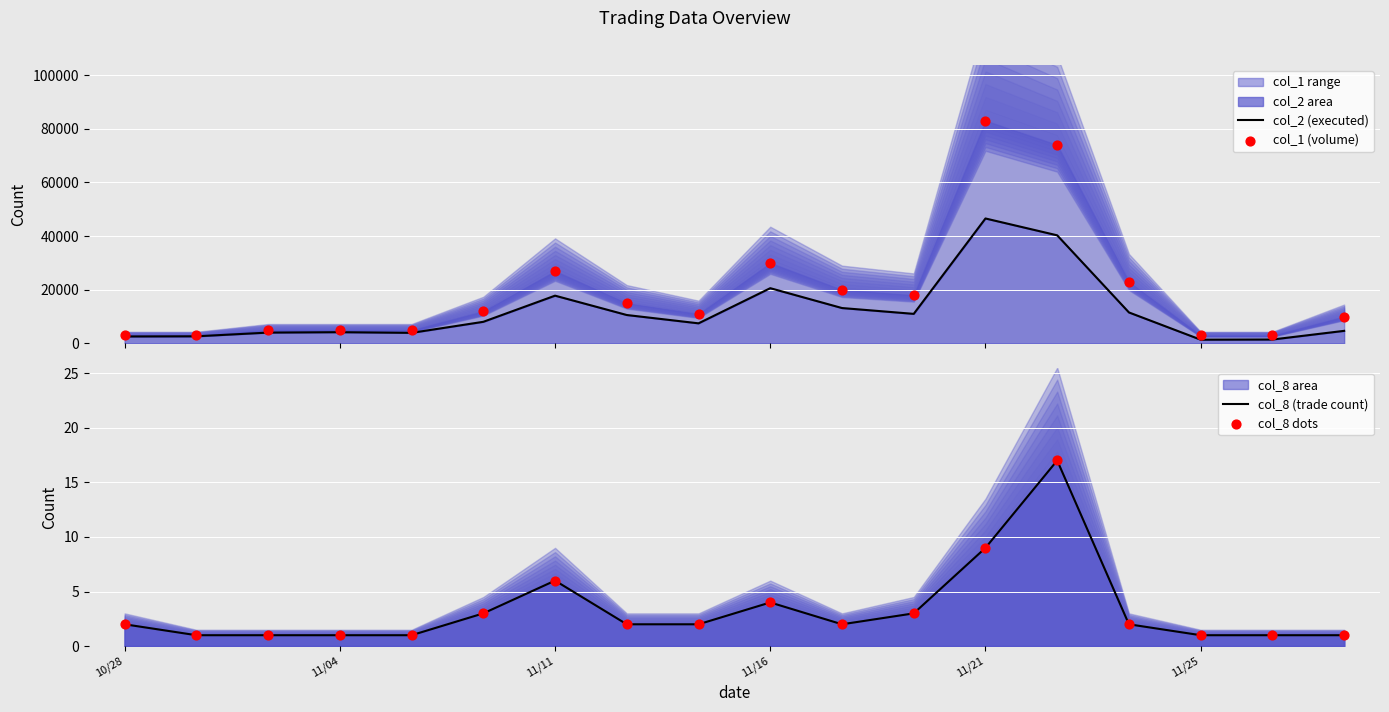

At which category is the sum across all series the highest?

11/21